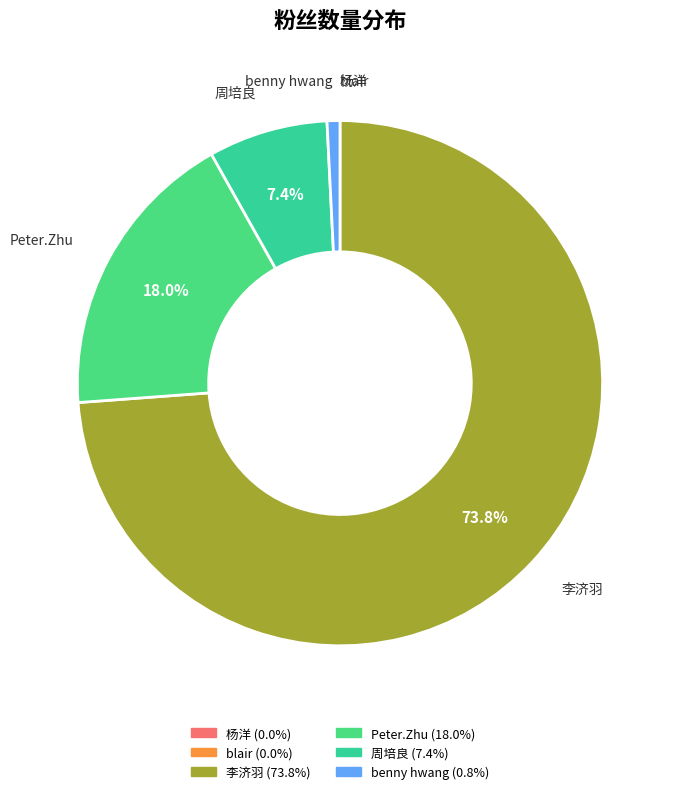

How much of the chart is everything except 周培良?

92.6%